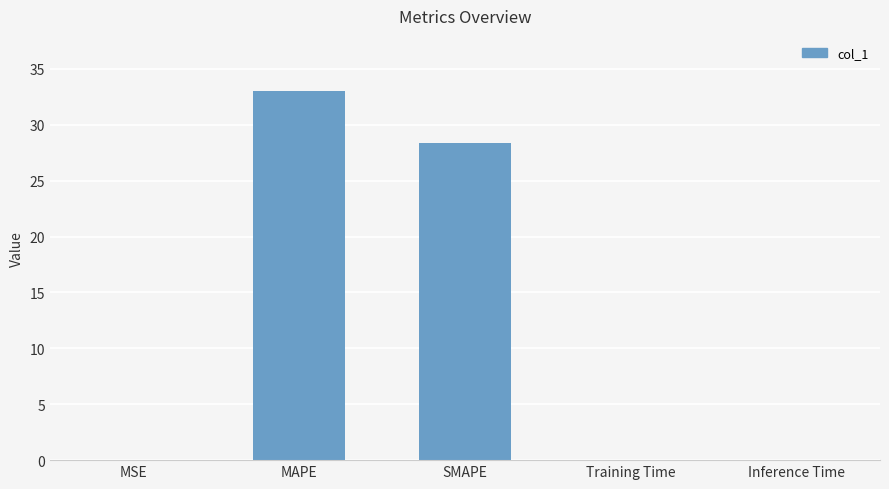

Which label corresponds to the largest value in the chart?

MAPE